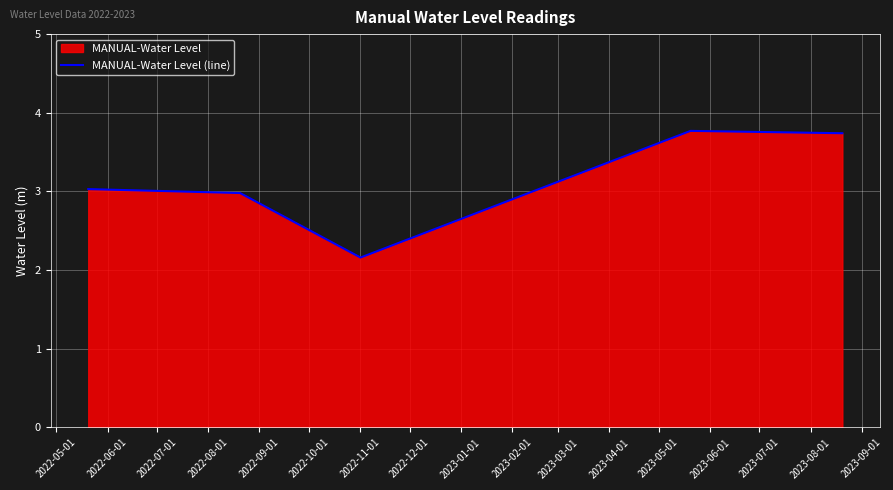

What is the maximum value shown in the chart?

3.8